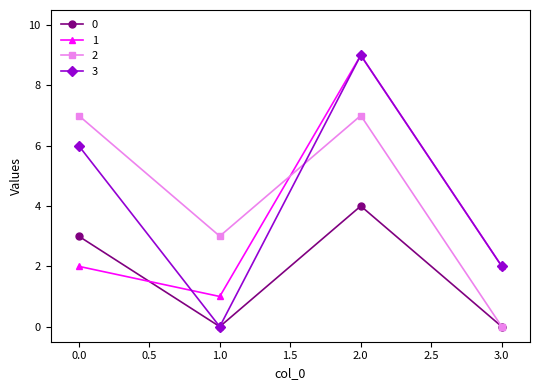

How many lines are shown in the chart?

4